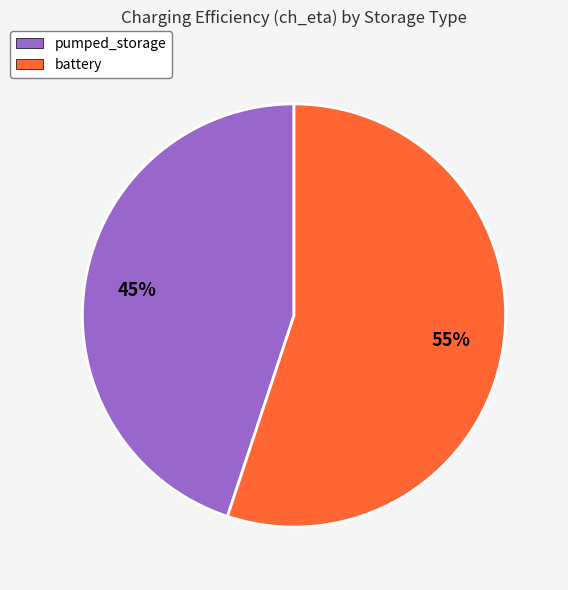

The battery slice represents 64% of the pie. True or false?

False